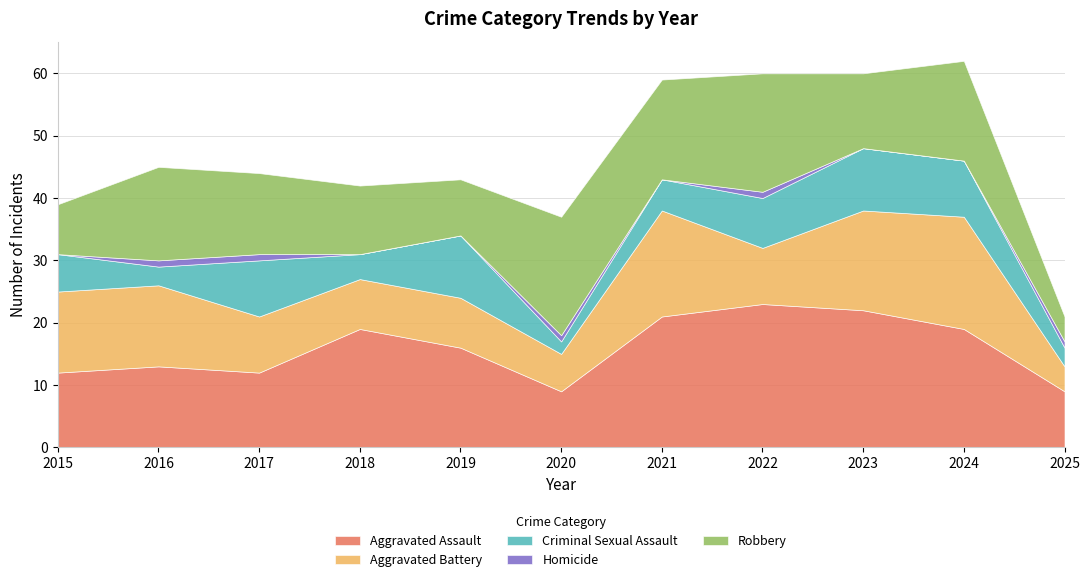

At 2016, list the series in order from largest to smallest.

Robbery, Aggravated Assault, Aggravated Battery, Criminal Sexual Assault, Homicide